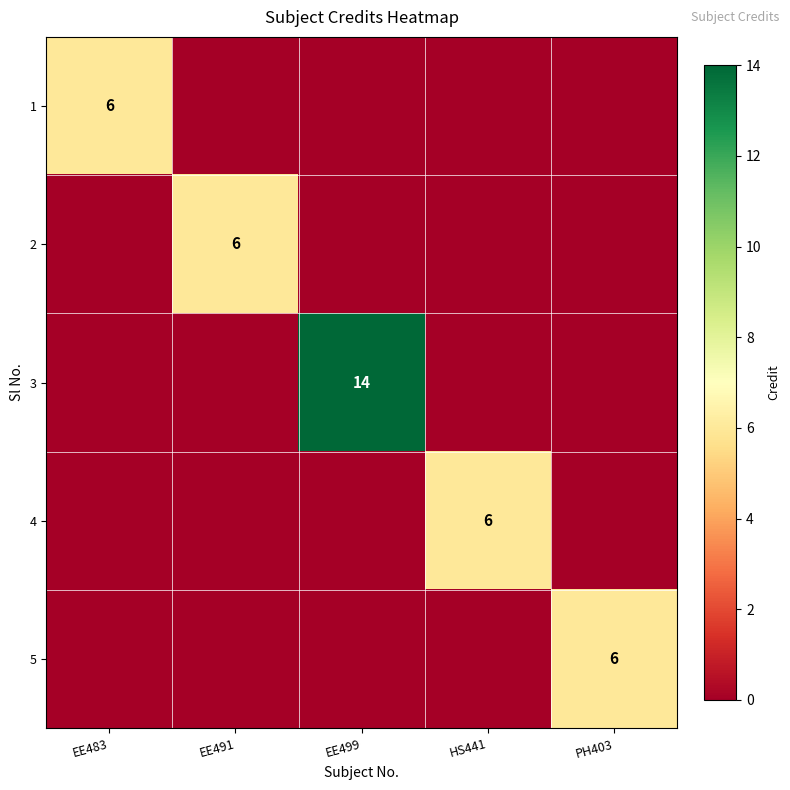

How many values in 5 are above zero?

1